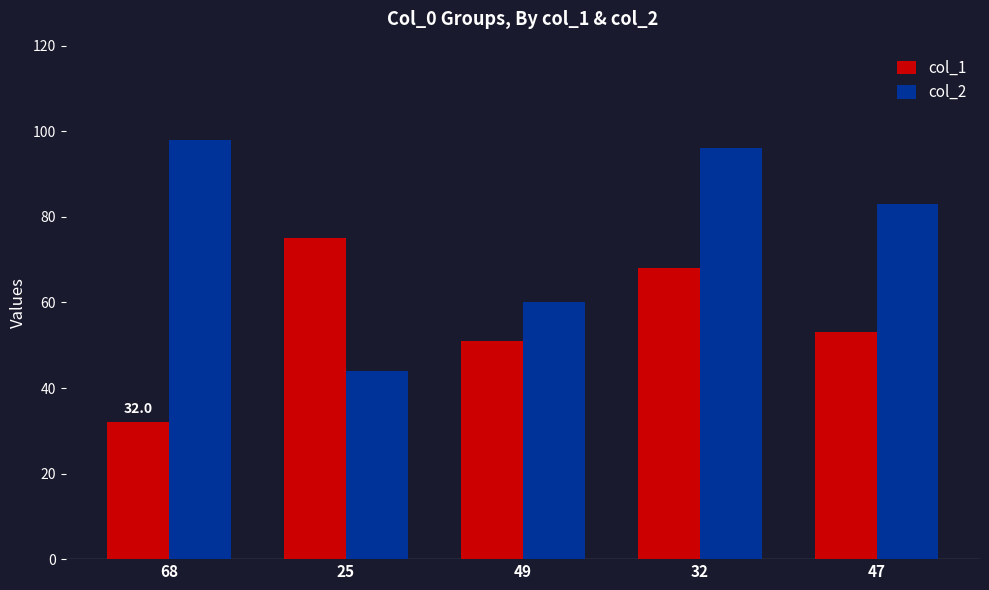

What is the difference between the col_2 values at 32 and 68?

2